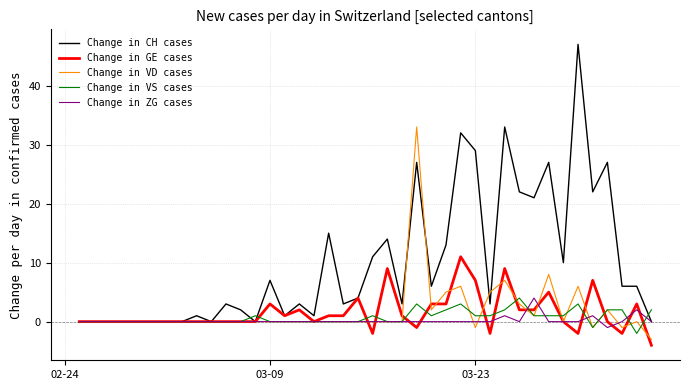

Which series has the largest total across all categories?

Change in CH cases